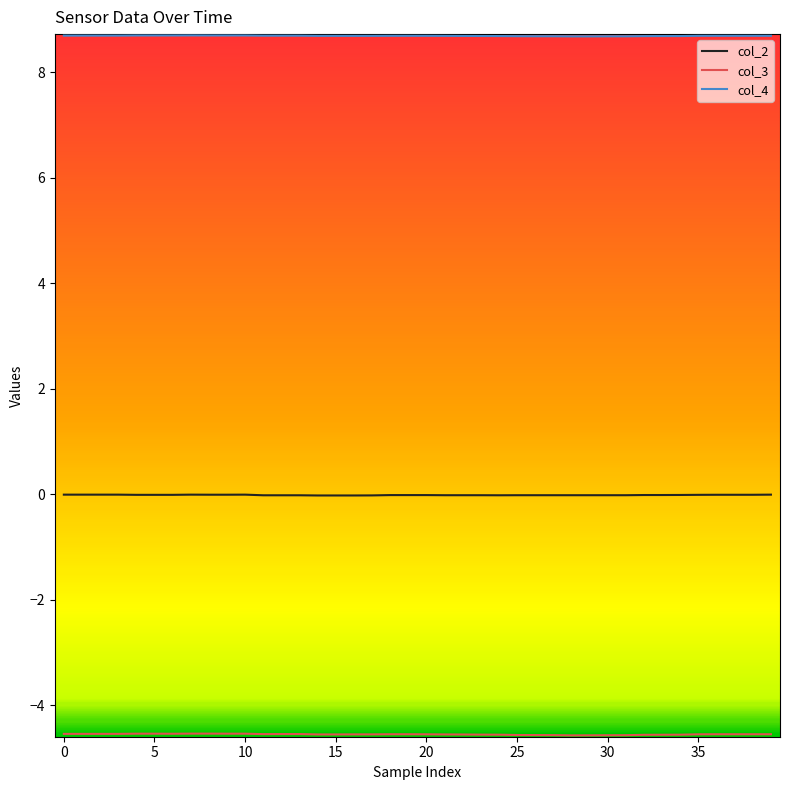

Which series has the largest total across all categories?

col_4